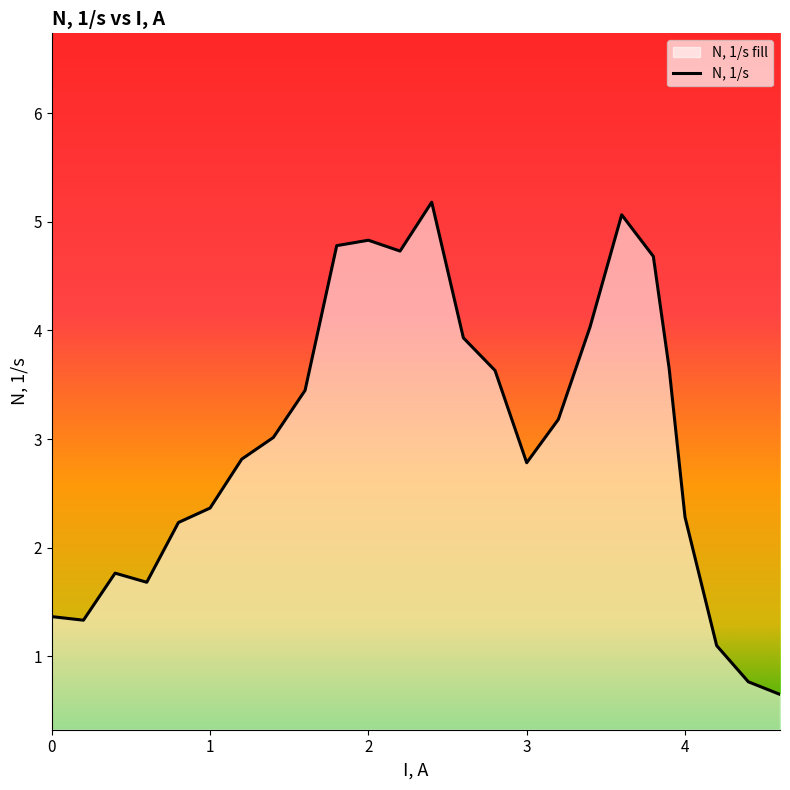

Which has a higher value, 0.4 or 3.9?

3.9